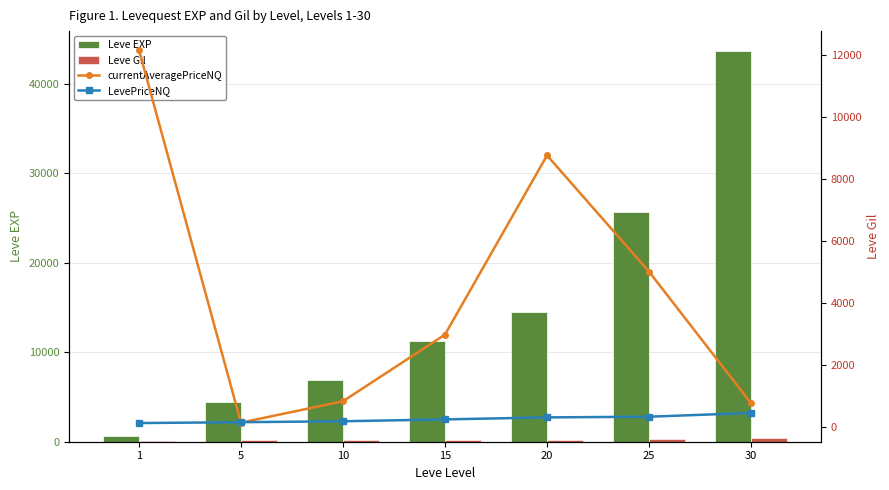

Is the value of Leve EXP at 5 greater than the value of LevePriceNQ at 10?

Yes